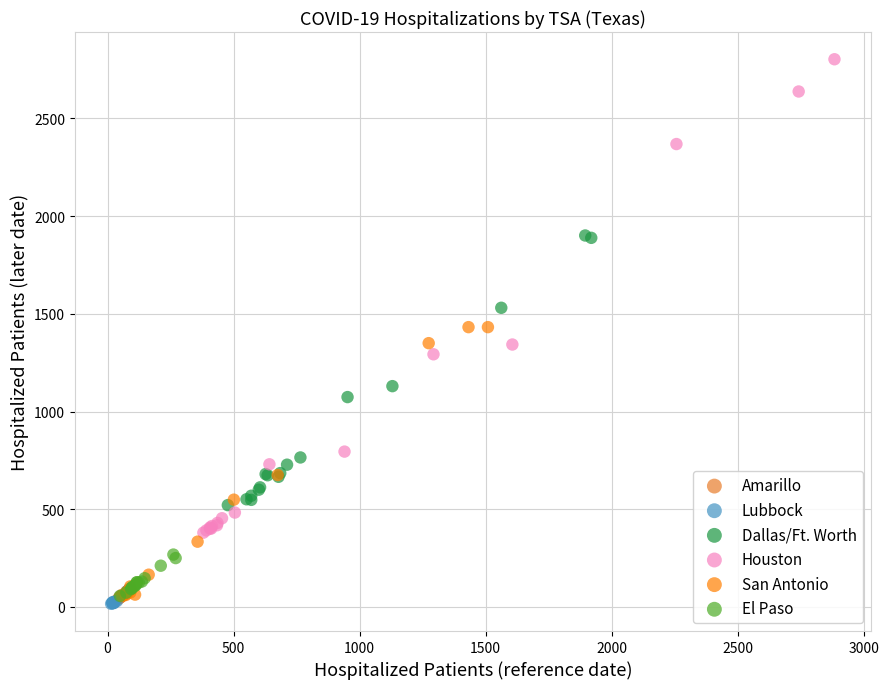

Which series has the widest spread of Y values?

Houston